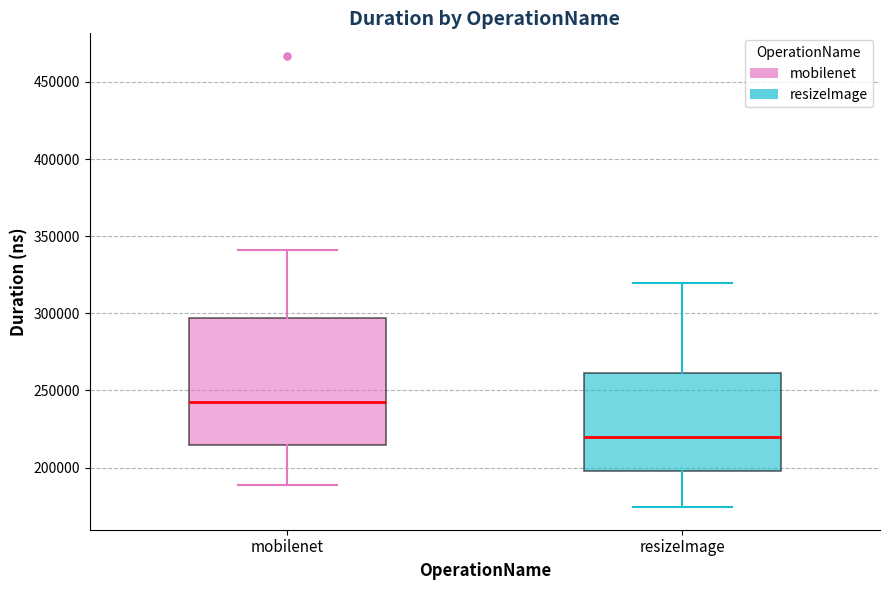

Which box is the tallest, from its lower edge to its upper edge?

mobilenet